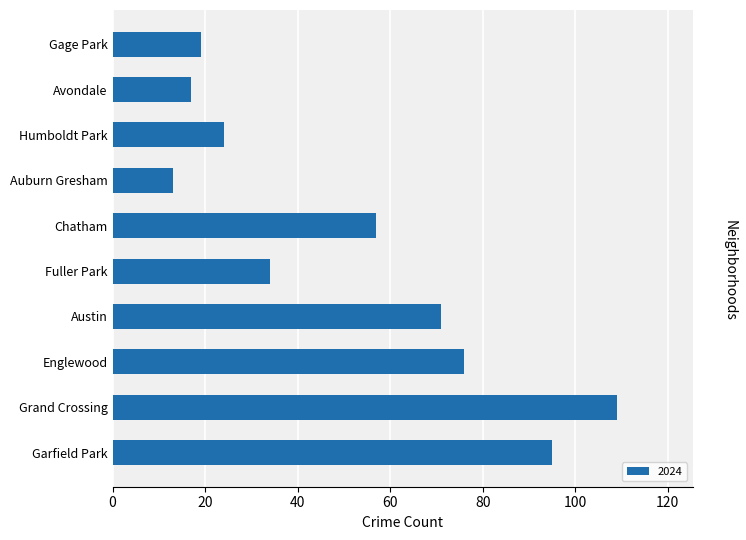

Are the bars horizontal?

Yes